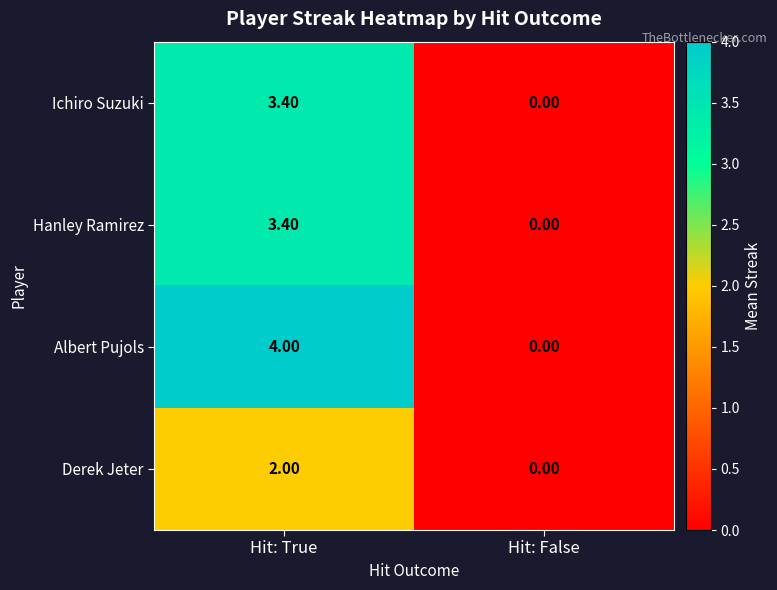

Rank the categories by Albert Pujols value from highest to lowest.

Hit: True, Hit: False